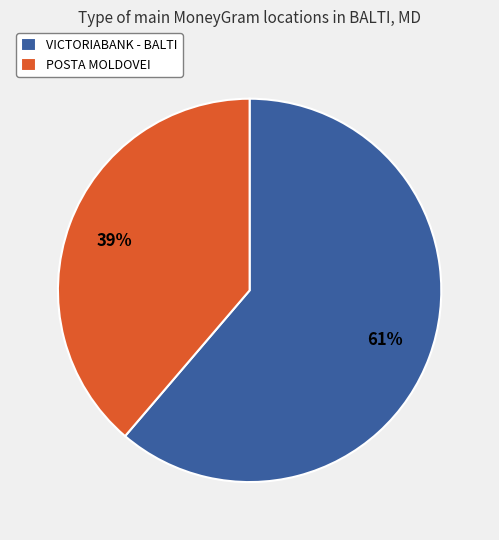

Which category has the biggest portion of the pie?

VICTORIABANK - BALTI